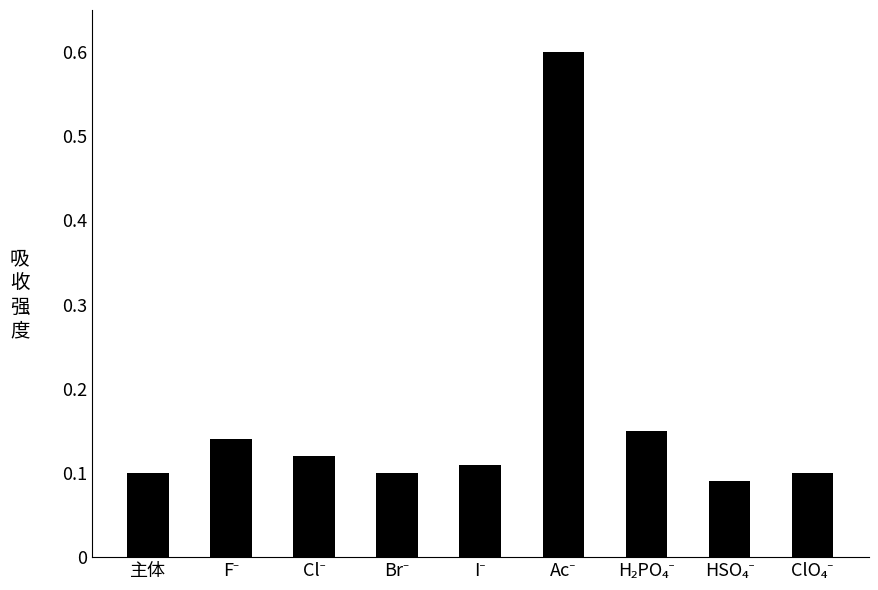

What is the difference between the maximum and second lowest values?

0.5